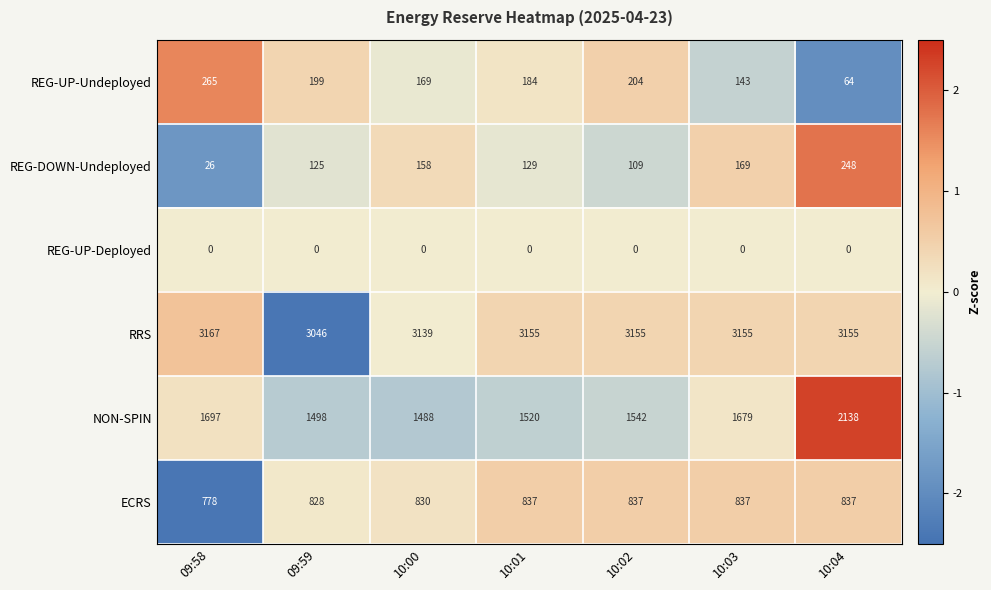

What is the maximum value shown in the chart?

3167